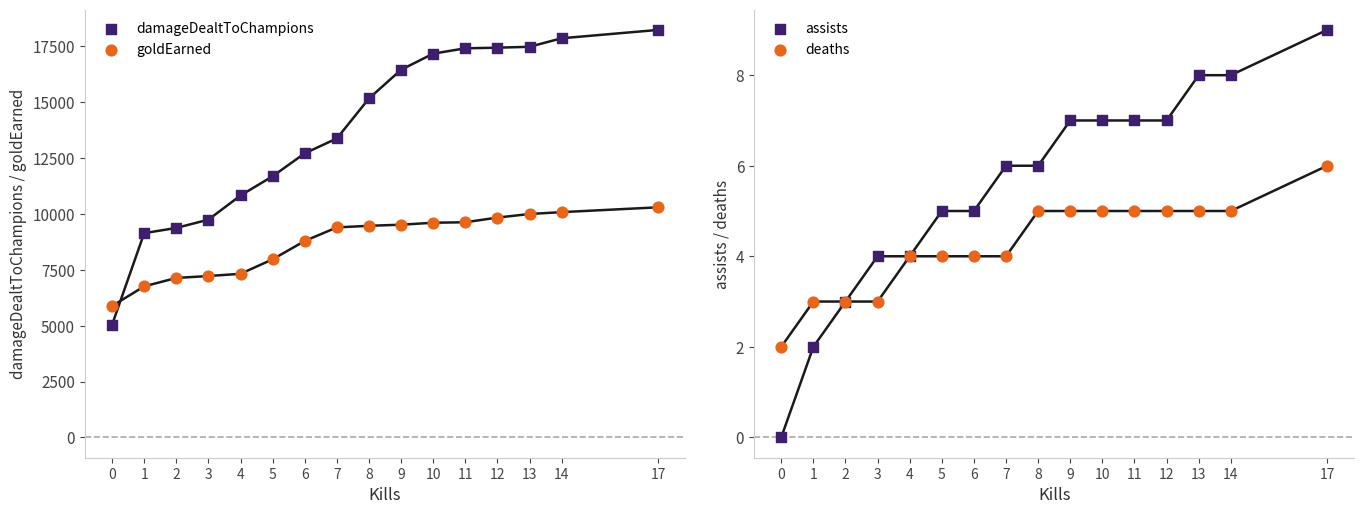

Is the value of deaths at 11 greater than the value of damageDealtToChampions at 13?

No